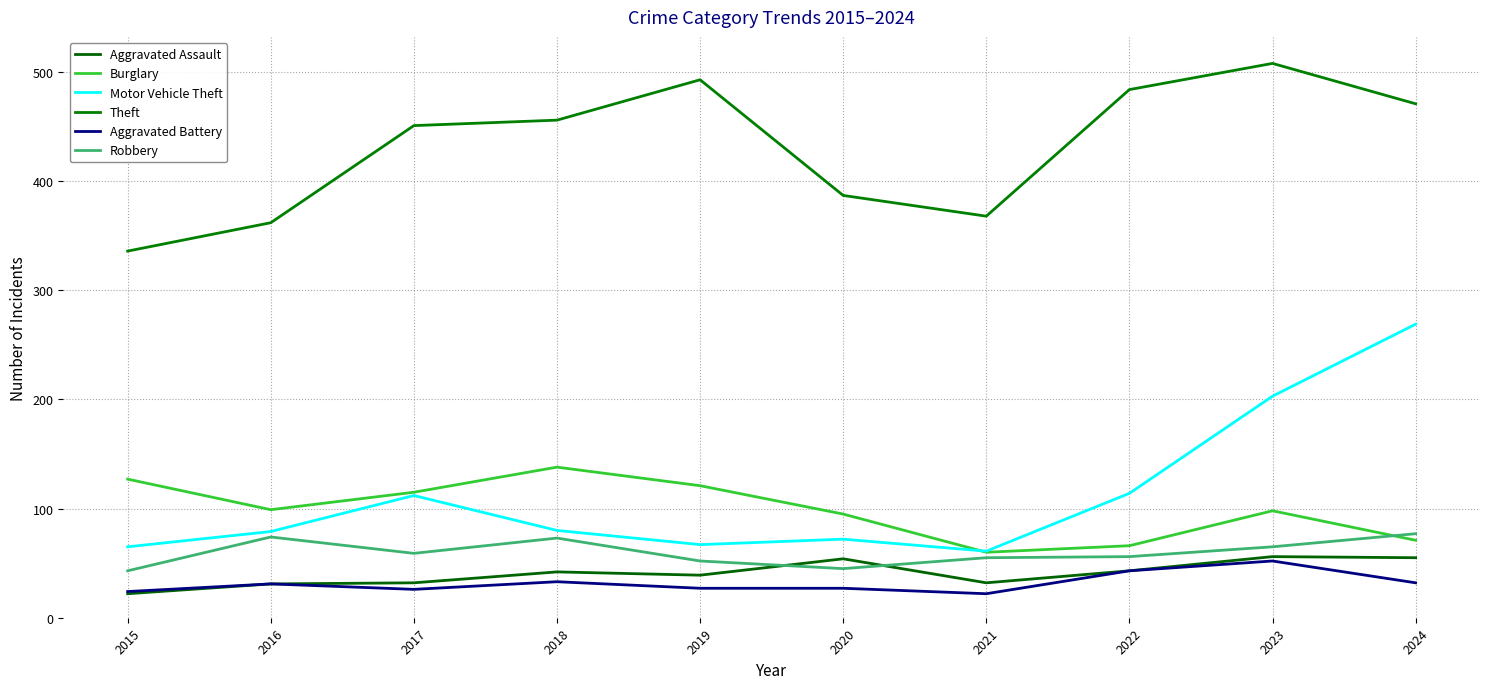

Does the chart display data point markers on the line(s)?

No